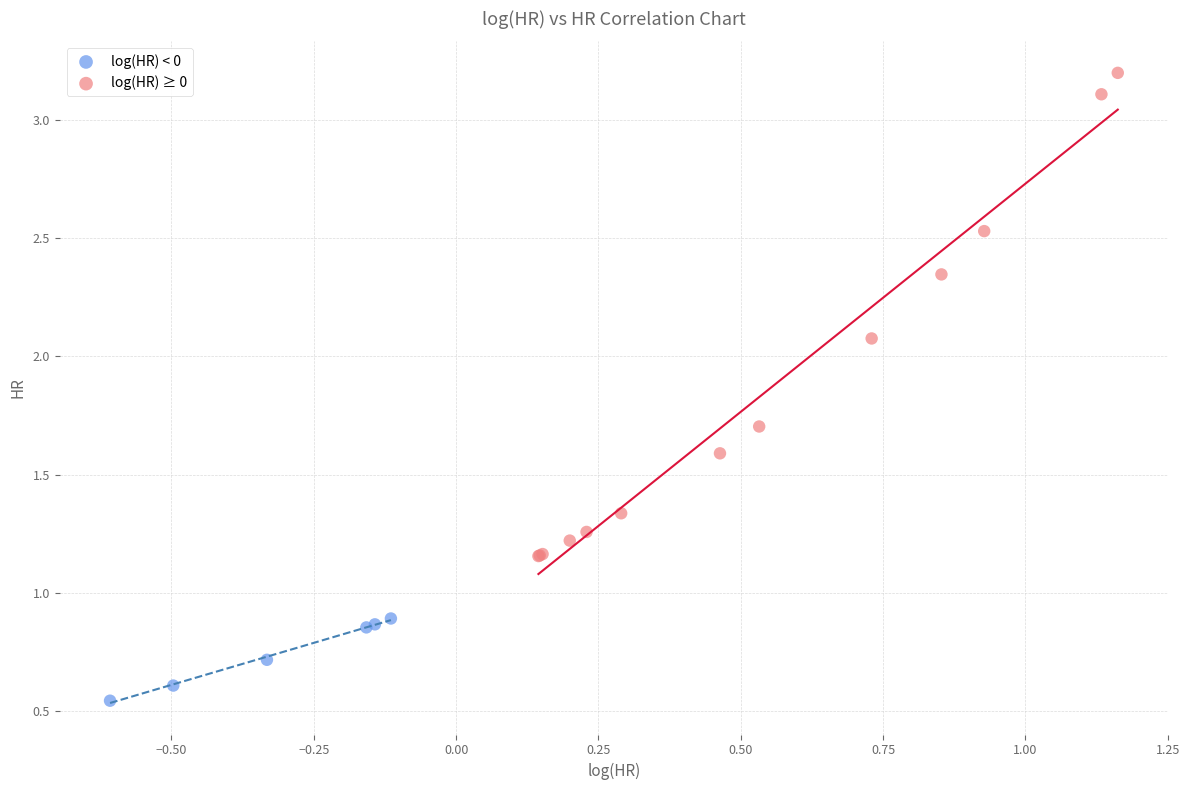

Which series reaches the minimum Y coordinate?

log(HR) < 0